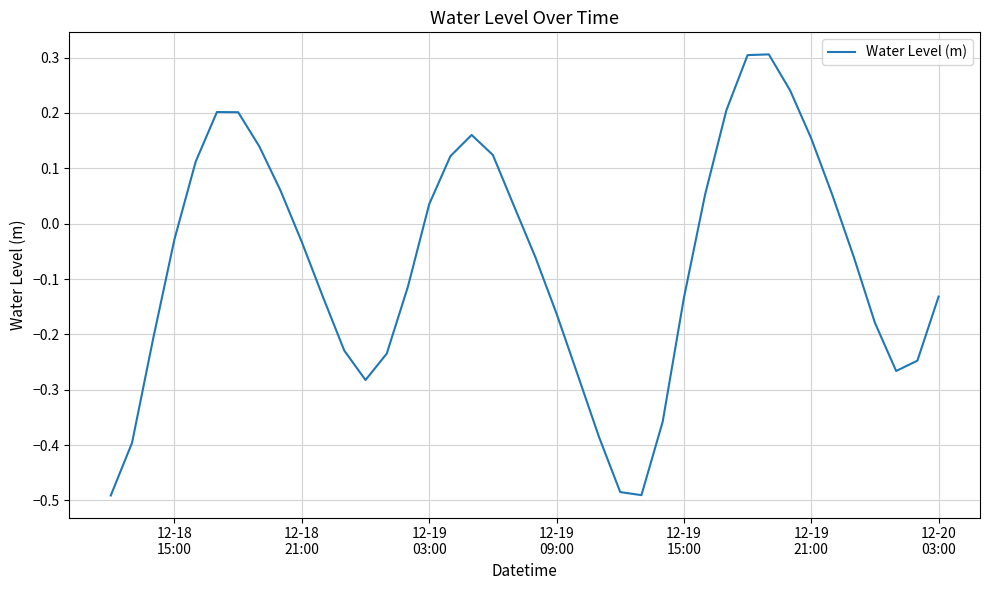

What is the greatest value displayed?

0.3